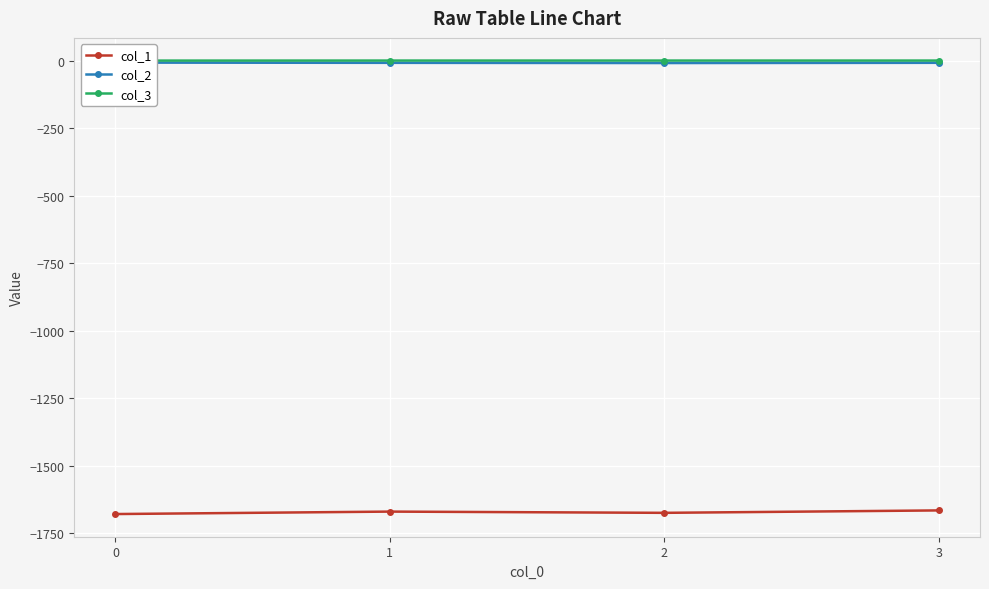

Is this an area chart (filled region under the line)?

No